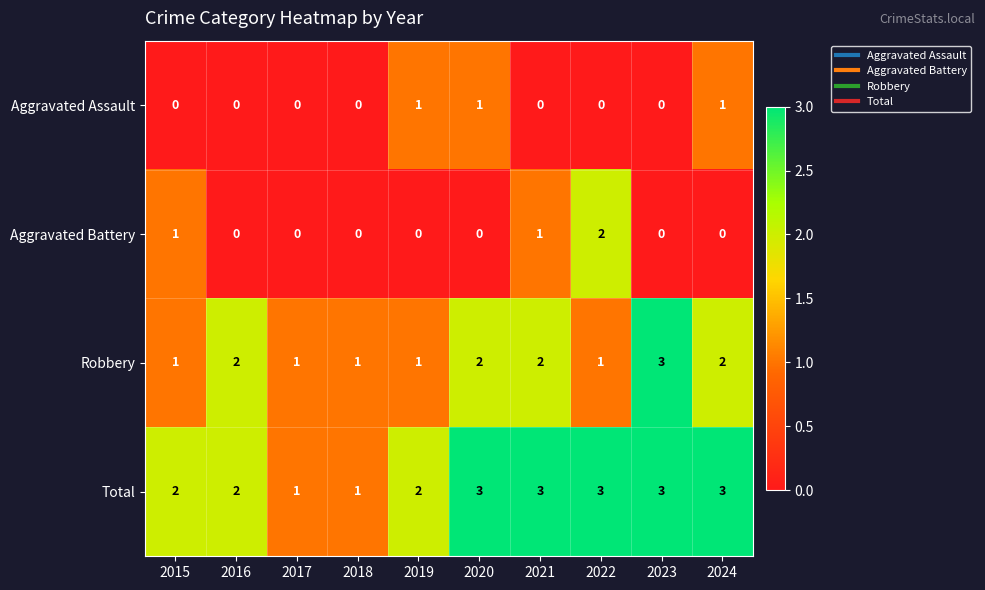

What is the total value across all series at 2016?

4